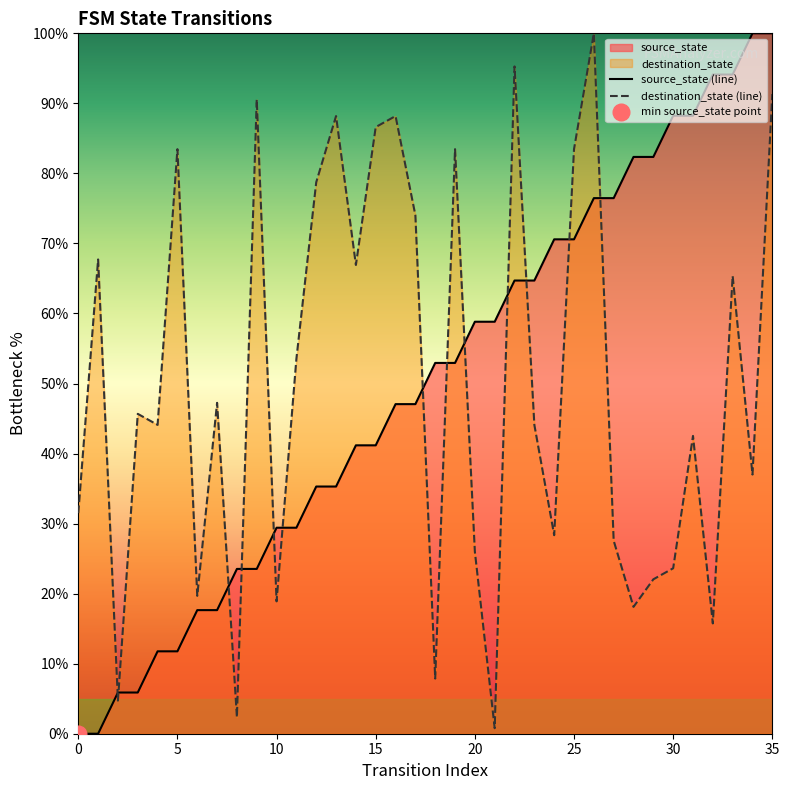

Which series ends up on top after the final intersection of destination_state (line) and source_state (line)?

source_state (line)